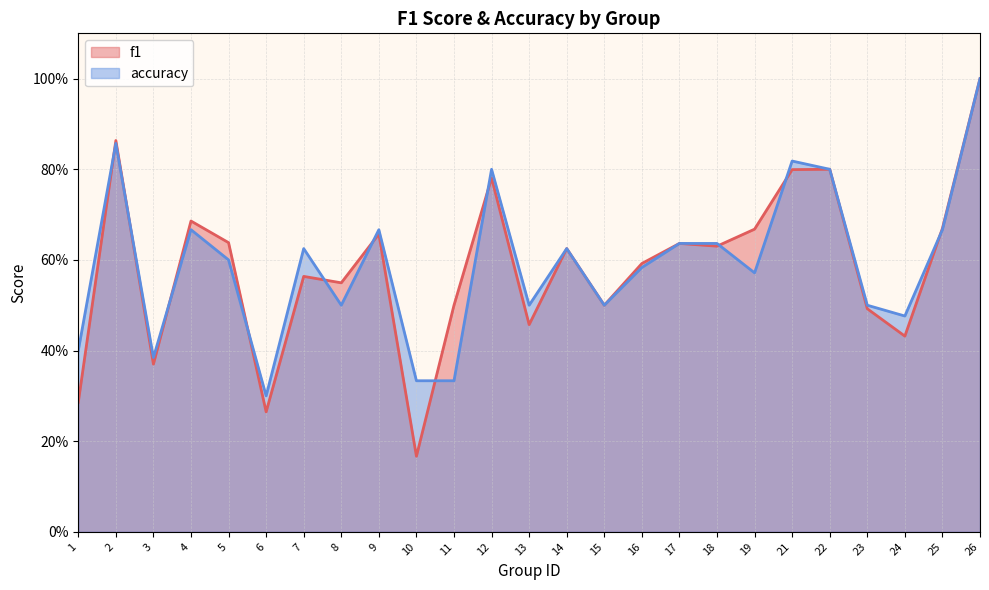

How many distinct data groups are displayed?

2